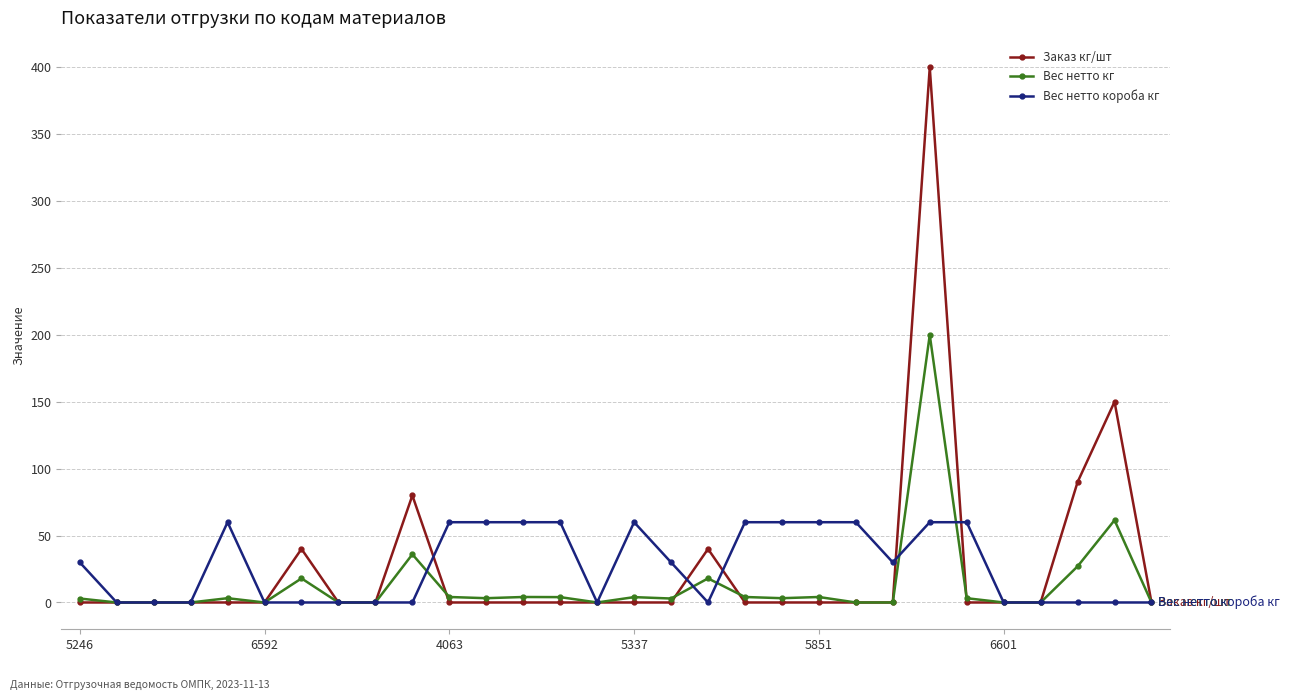

What is the value of the Вес нетто короба кг point at the 13th from the left?

60.0